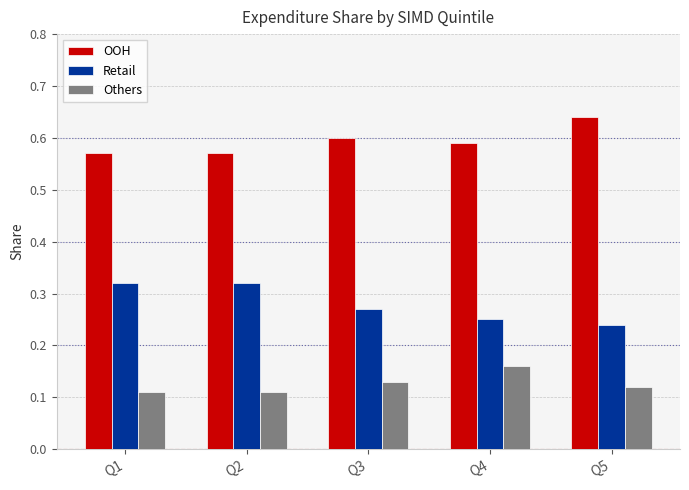

At Q4, list the series in order from smallest to largest.

Others, Retail, OOH